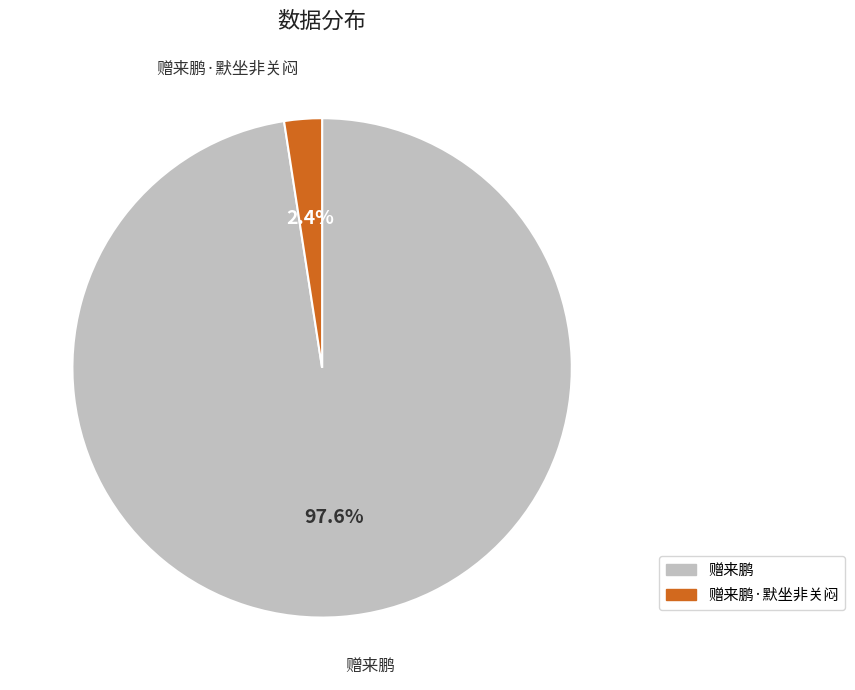

Is there any slice that represents more than half of the pie?

Yes